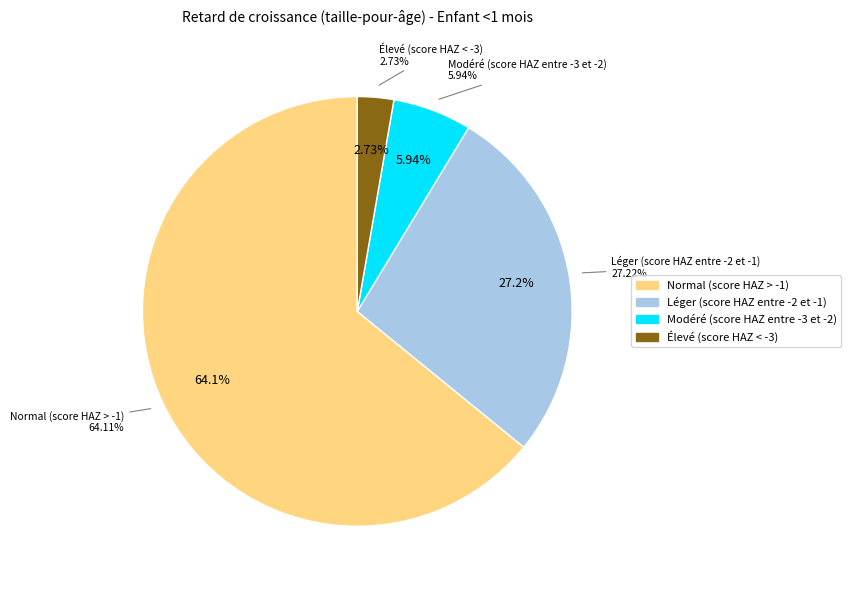

Is there any slice that represents more than half of the pie?

Yes